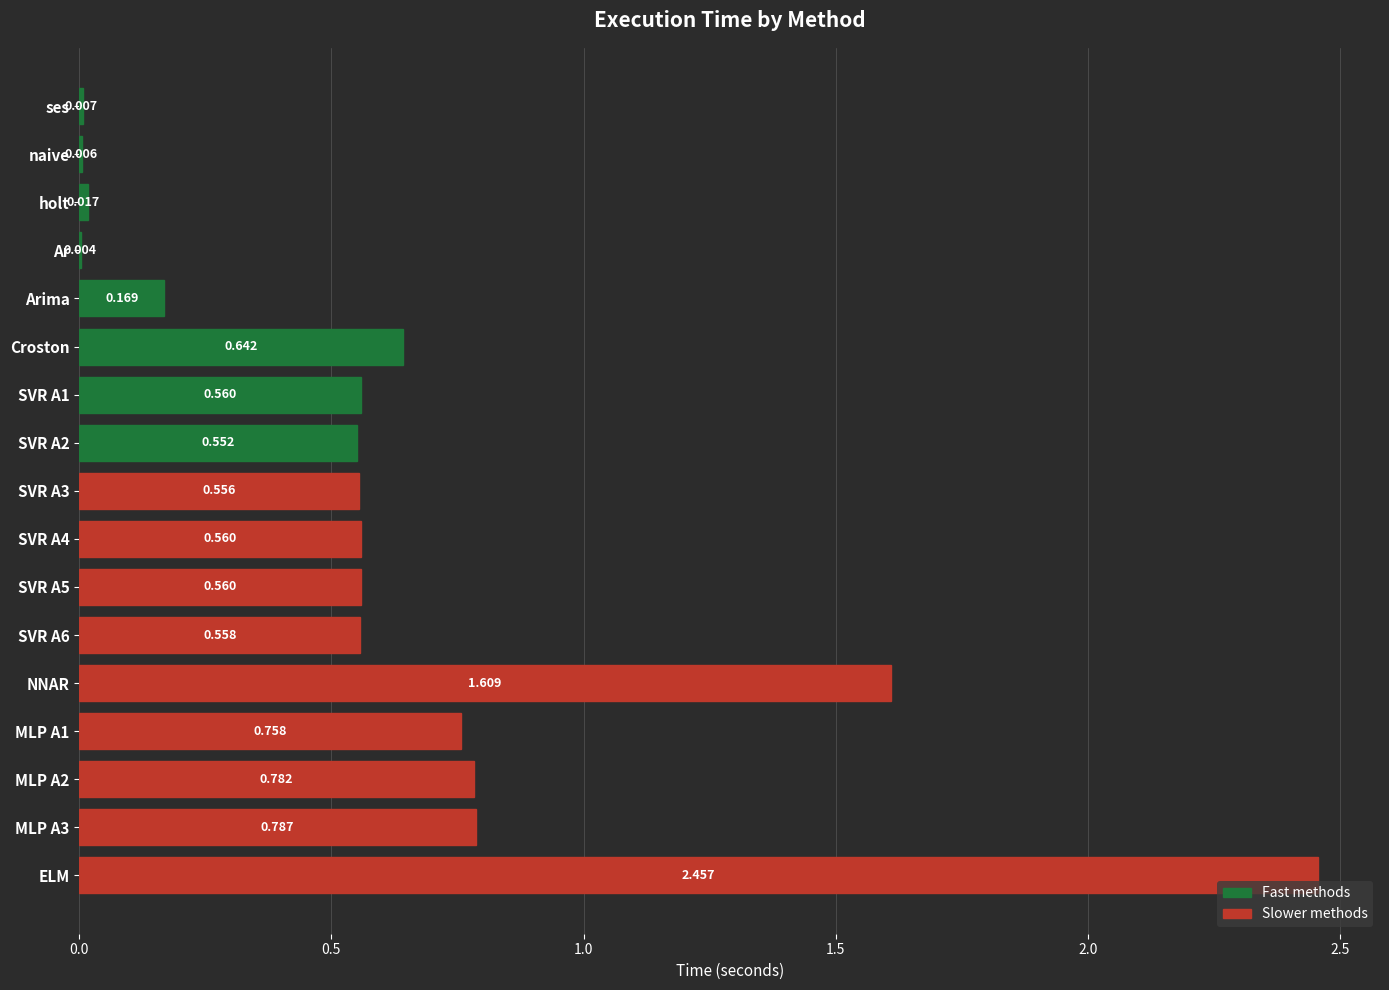

Between MLP A1 and ELM, which is larger?

ELM